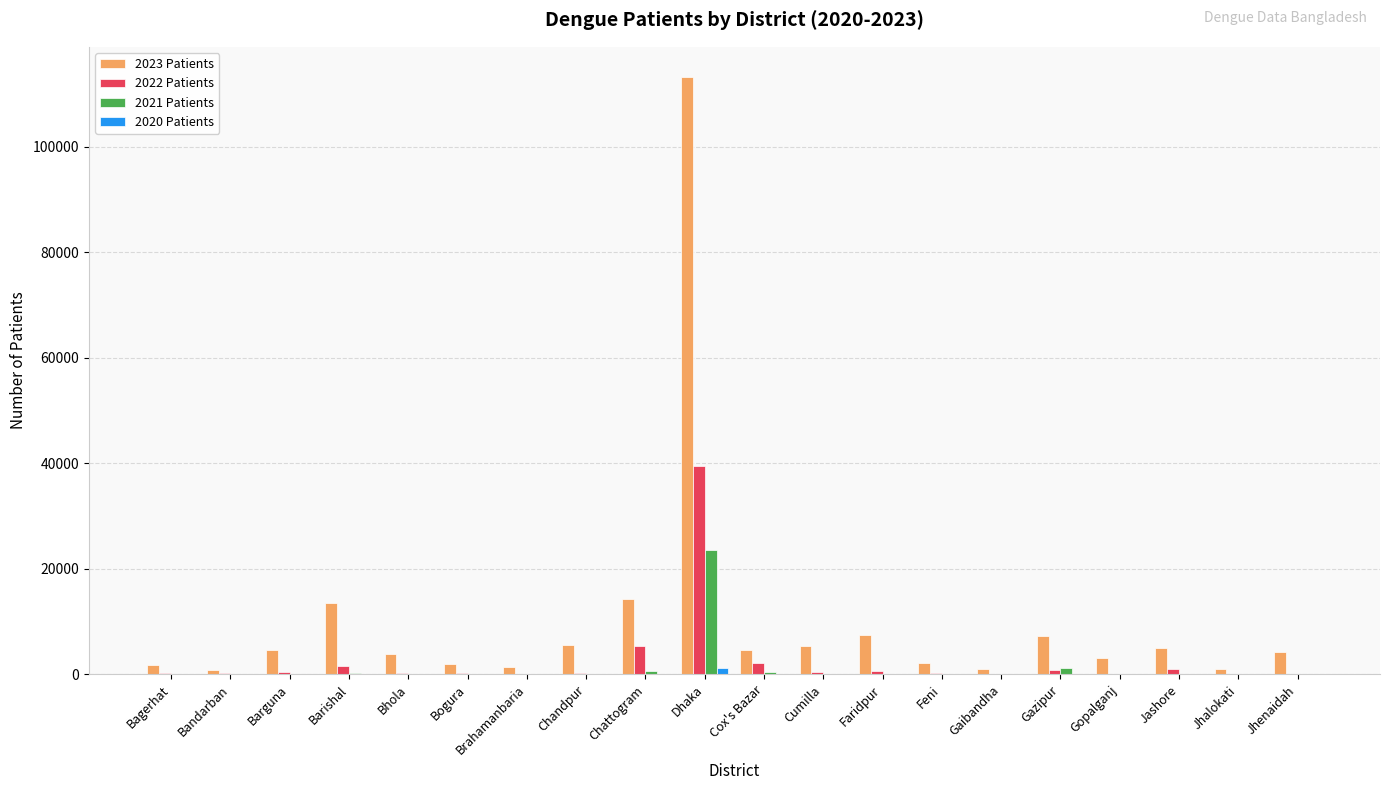

At which category is the sum across all series the highest?

Dhaka